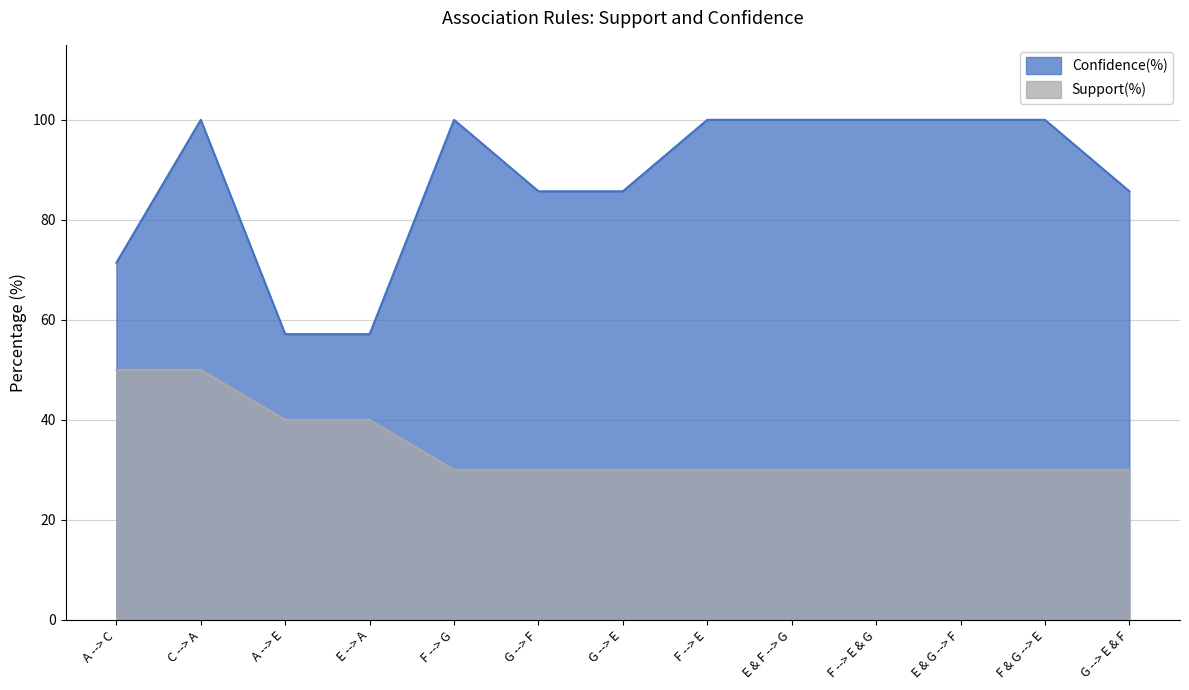

Which has a higher value, A --> C or F --> G?

F --> G